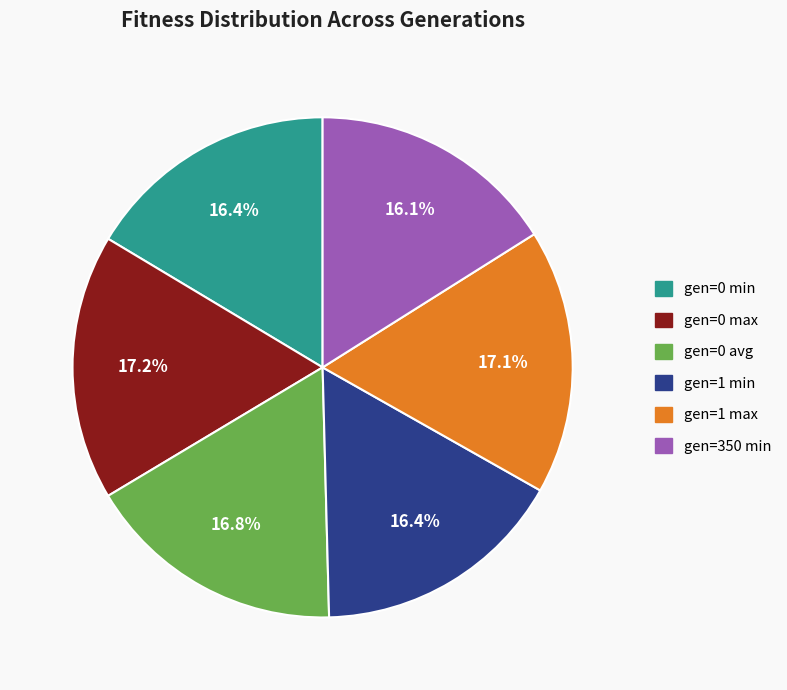

Count the number of slices in the pie.

6